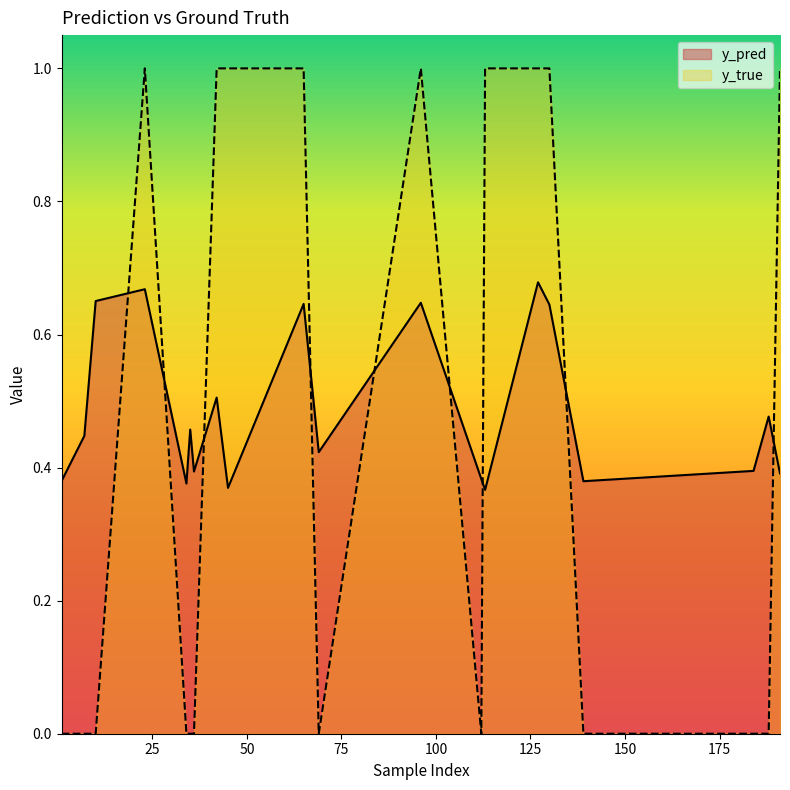

The value of y_pred at 139 is 0.7. True or false?

False